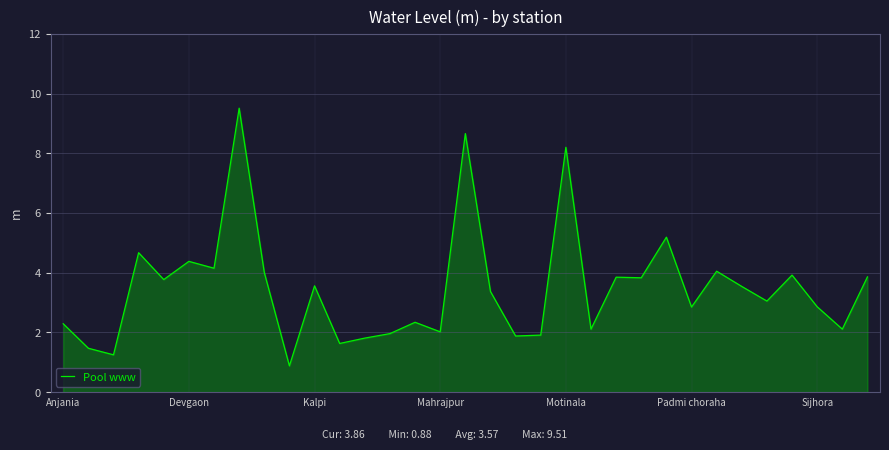

What is the average value?

3.5